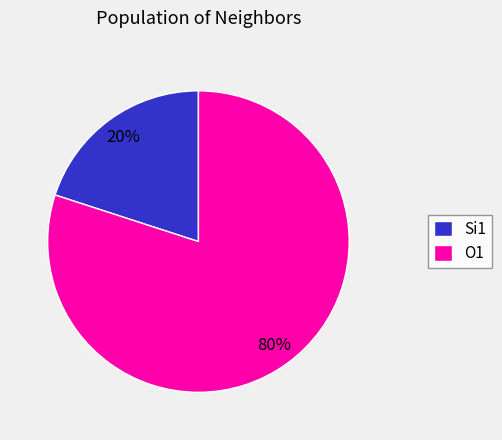

Count the number of slices in the pie.

2